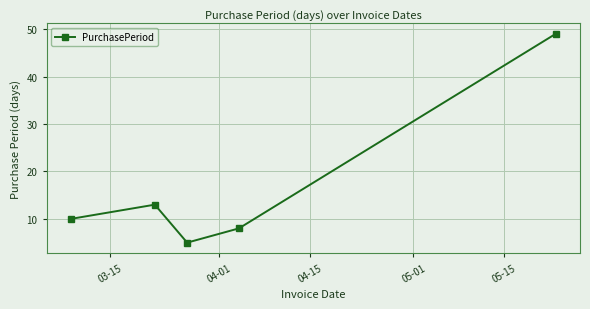

Reading left to right, list all the values displayed in this chart.

10	13	5	8	49